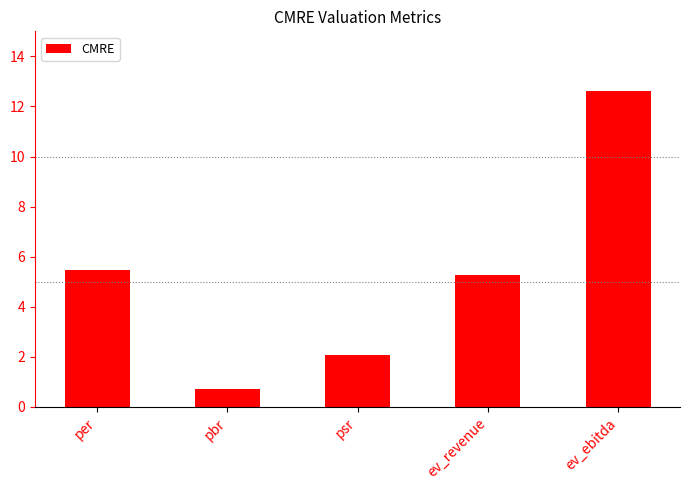

Reading left to right, extract all data points from this chart.

per=5.5	pbr=0.7	psr=2.1	ev_revenue=5.3	ev_ebitda=12.6